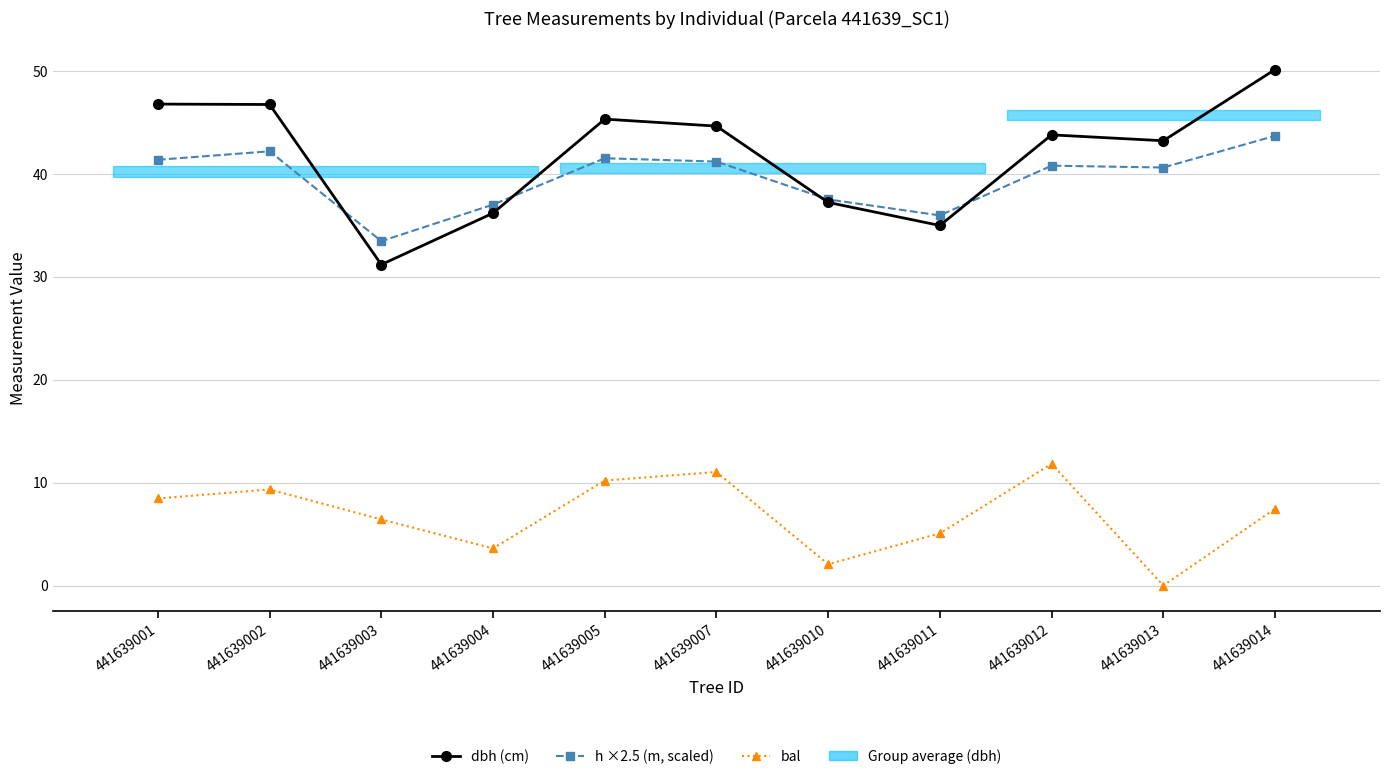

At which category is the sum across all series the highest?

441639014